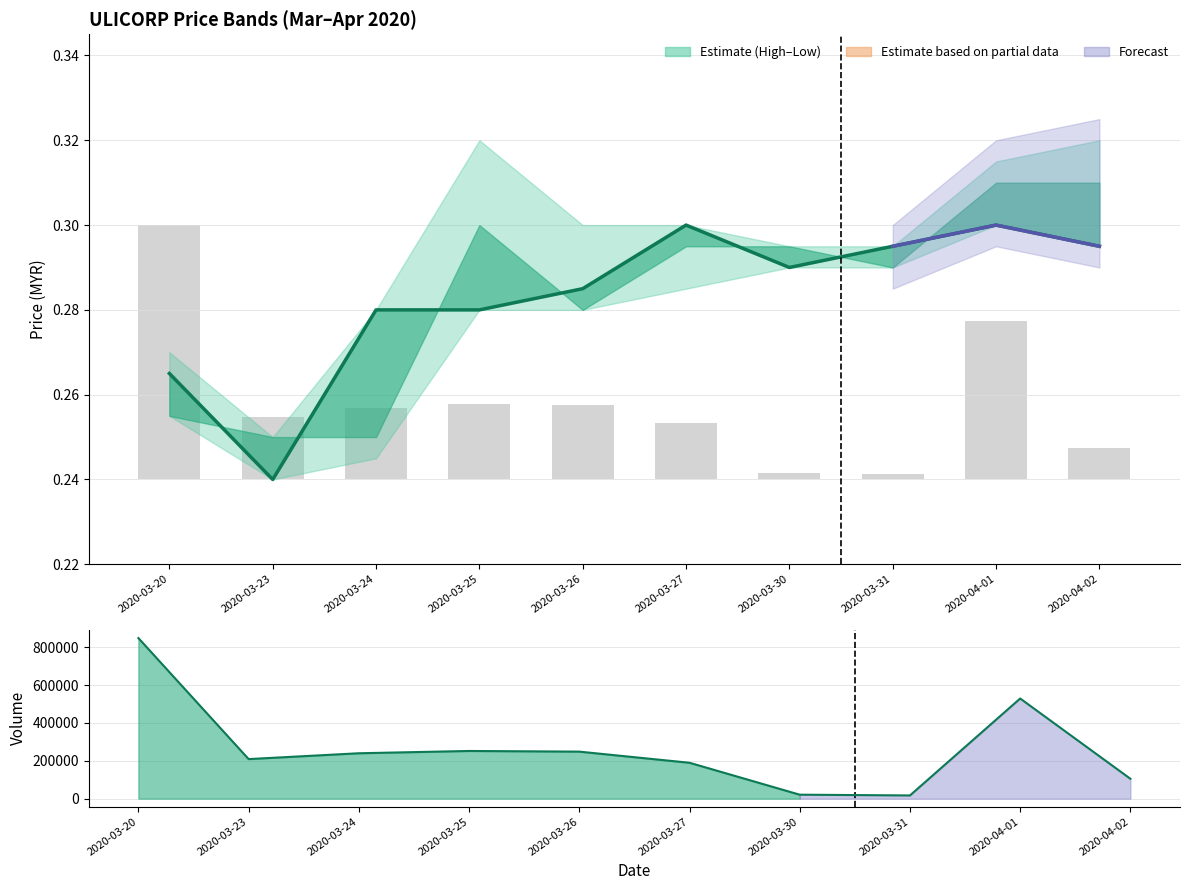

What is the minimum value shown in the chart?

0.2